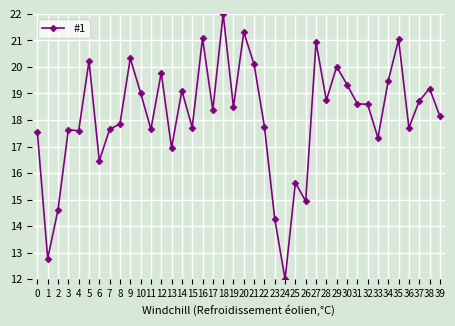

What is the sum of the values at 1 and 3?

30.4